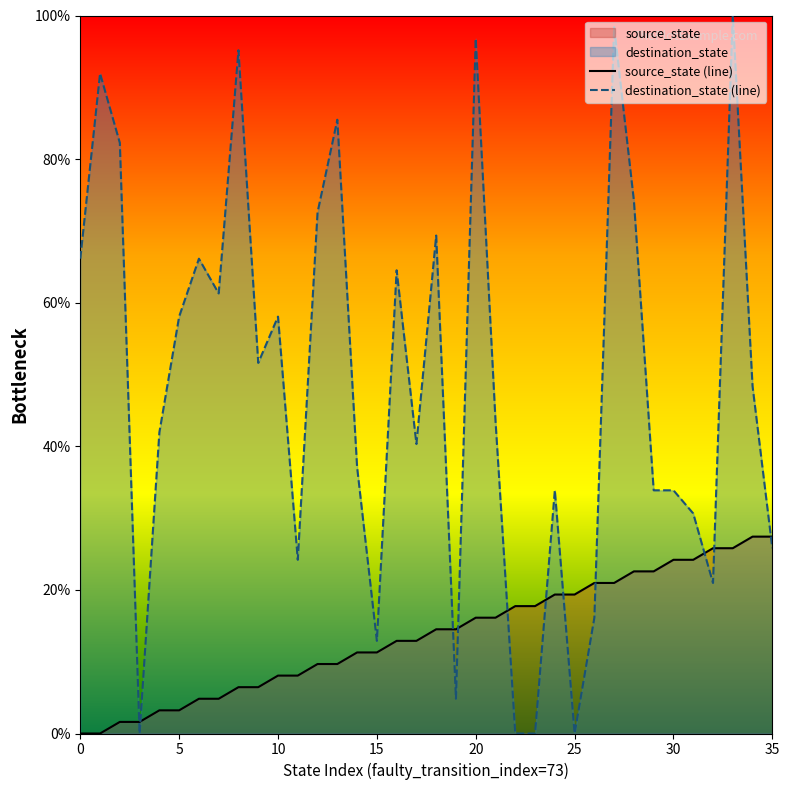

How many values in source_state (line) are above zero?

34